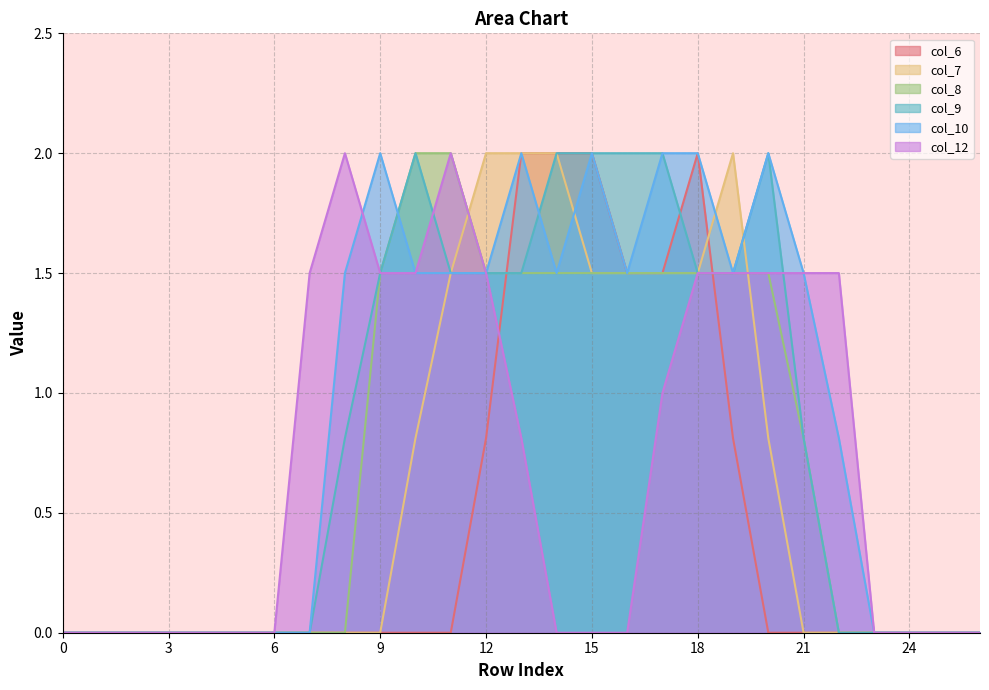

At which category does the chart reach its peak across all series?

13